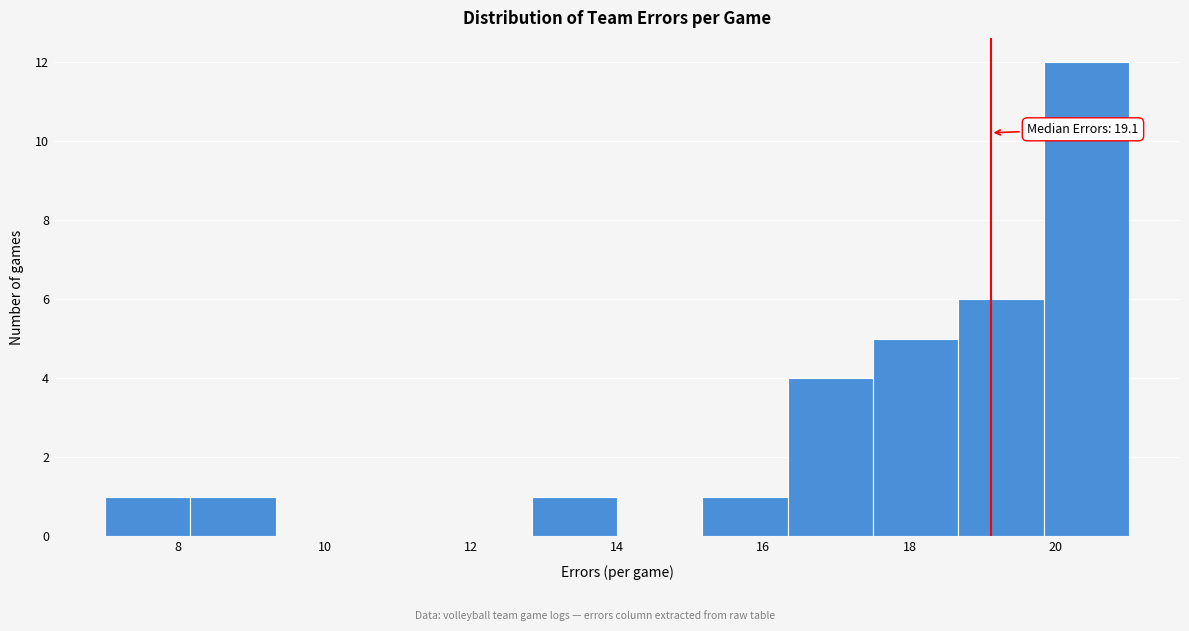

Which range on the x-axis has the tallest bar?

19.8 to 21.0